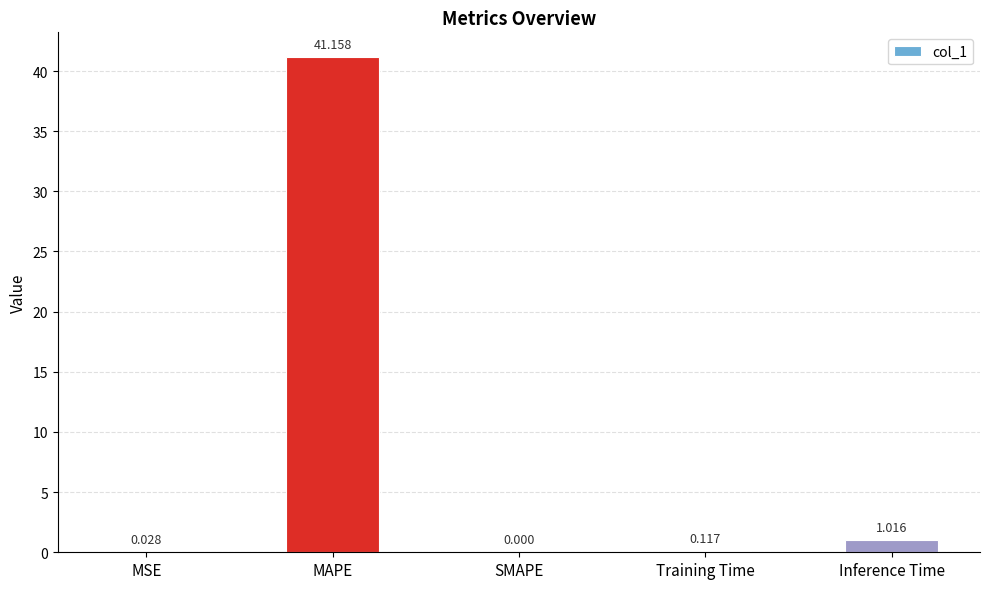

True or false: the data shows 0.0 at SMAPE.

True